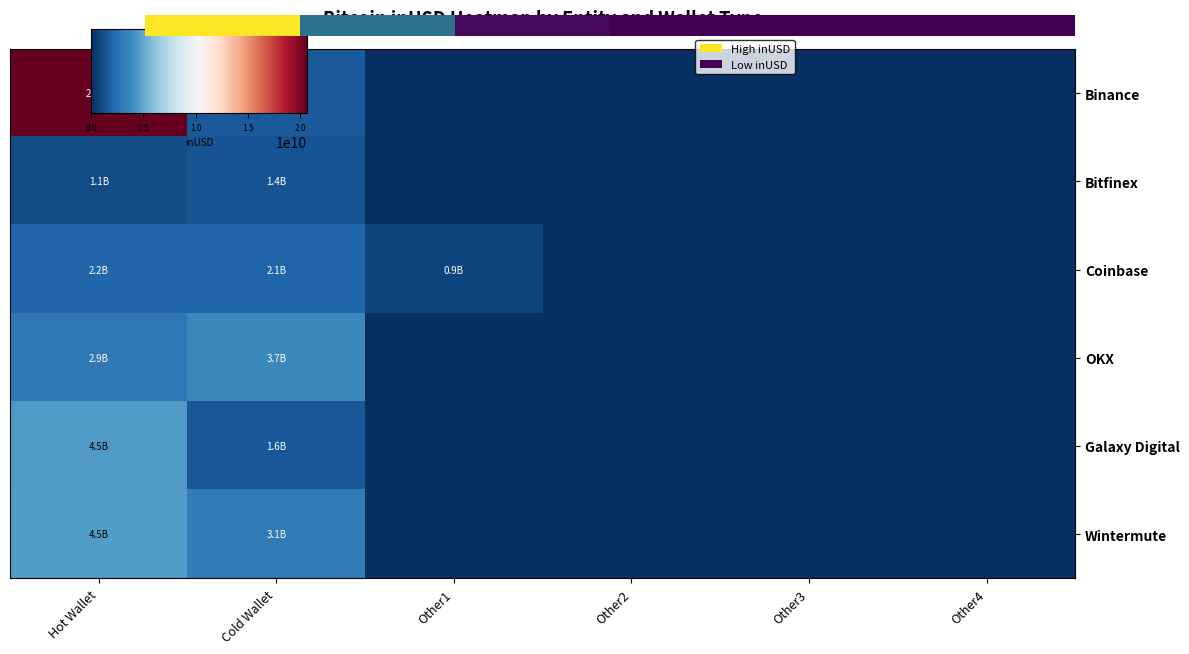

Count the number of categories in the chart.

6